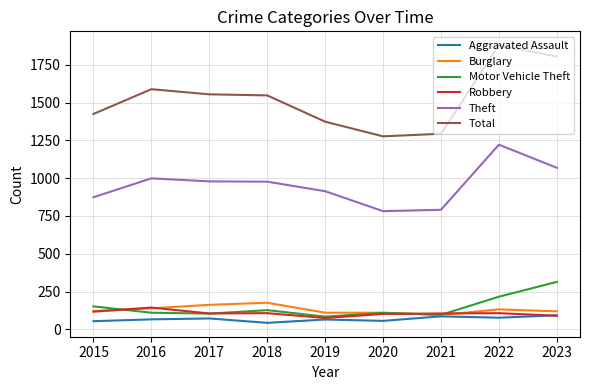

The value of Aggravated Assault at 2022 is 77. True or false?

True